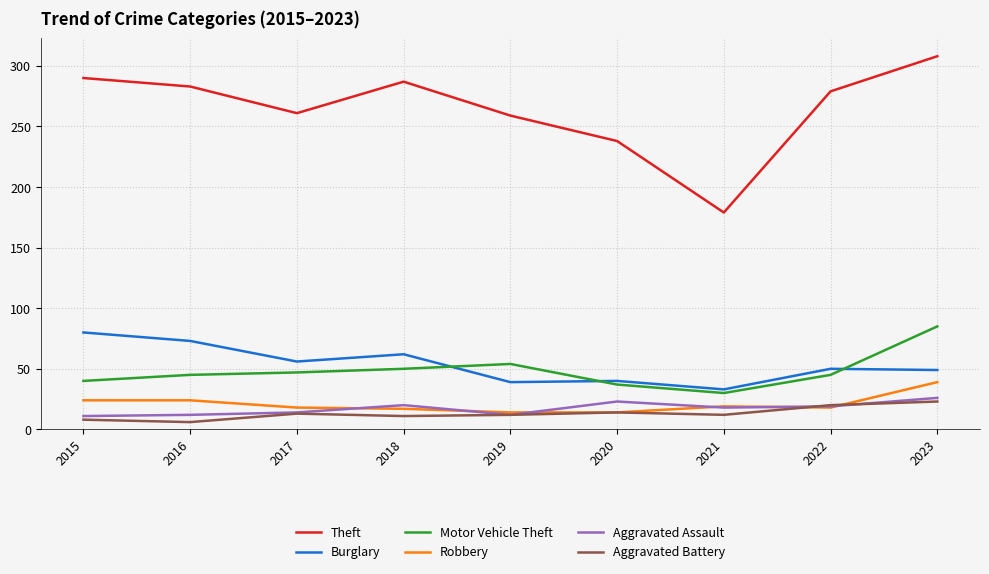

What is the difference between the maximum and second lowest values in the Burglary series?

41